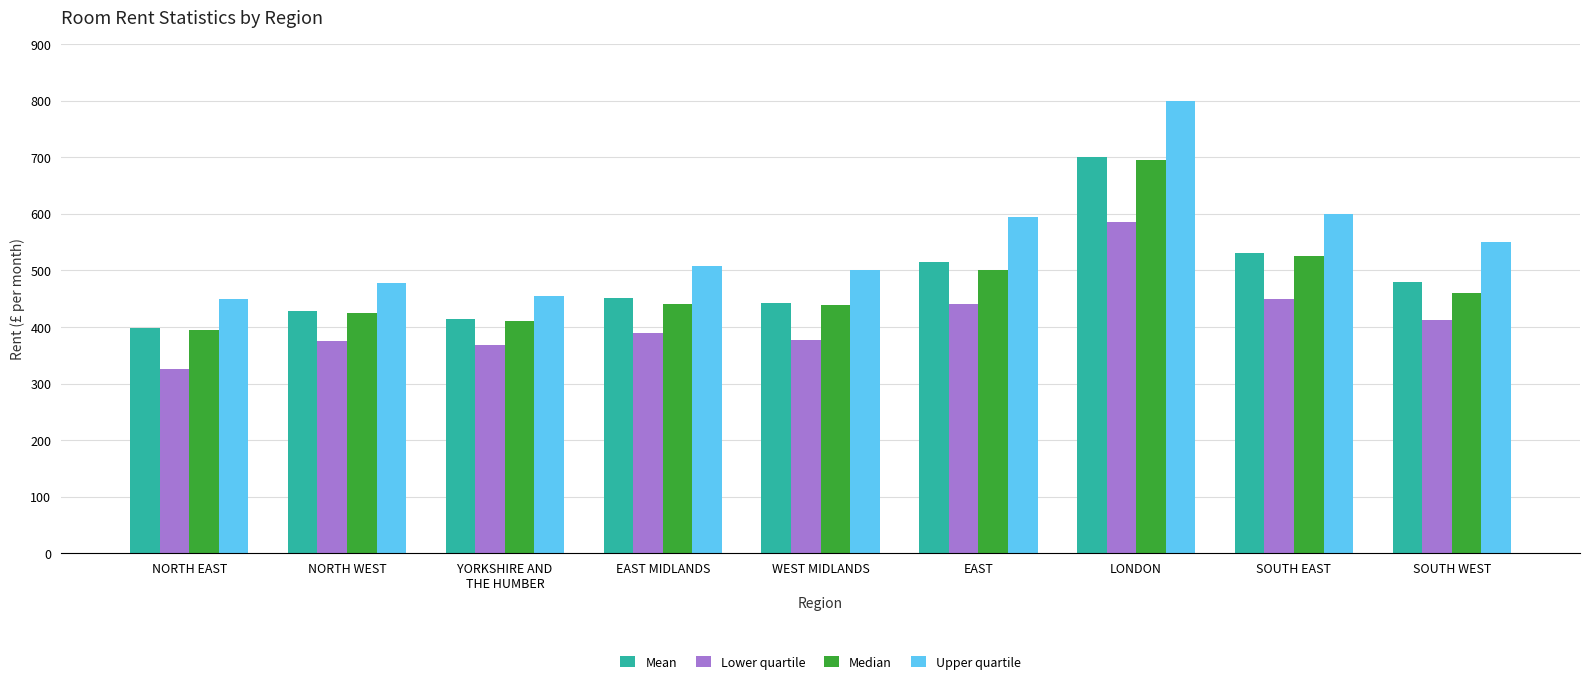

The value of Upper quartile at EAST MIDLANDS is 507. True or false?

True